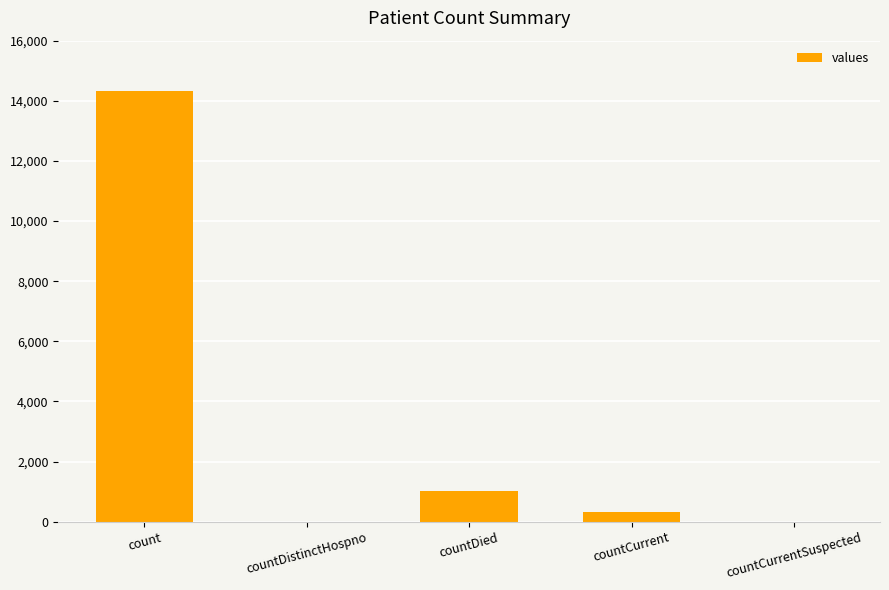

True or false: the data shows 0 at countCurrentSuspected.

True